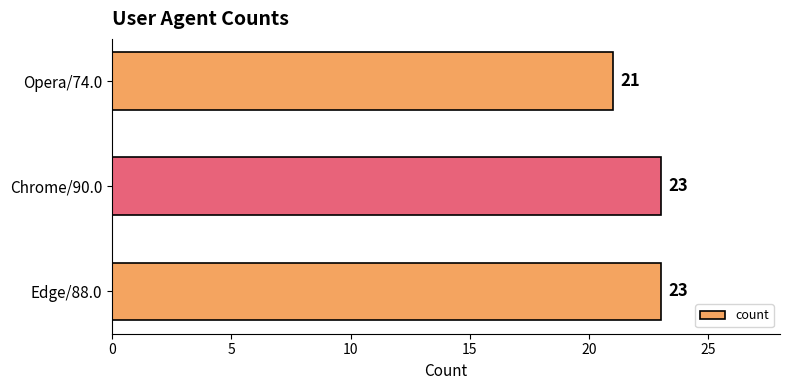

Reading top to bottom, list all the values displayed in this chart.

Opera/74.0=21	Chrome/90.0=23	Edge/88.0=23